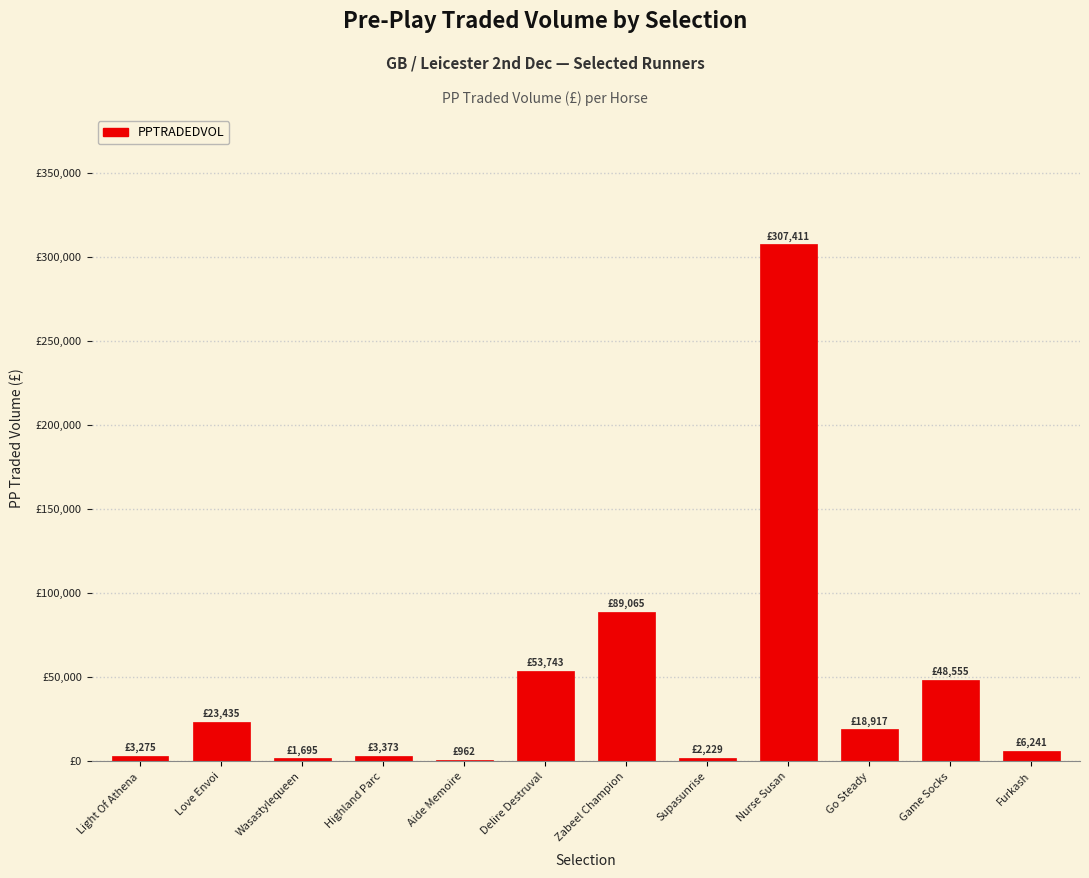

Are the bars horizontal?

No